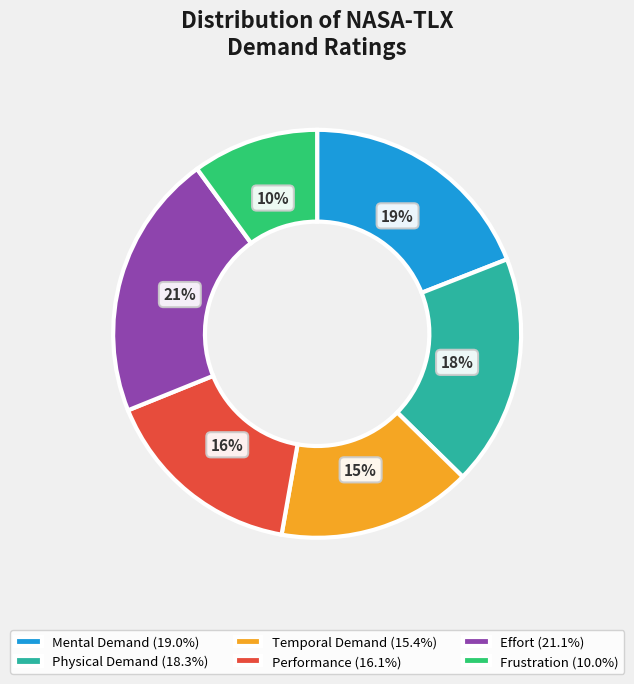

Is there any slice that represents more than half of the pie?

No